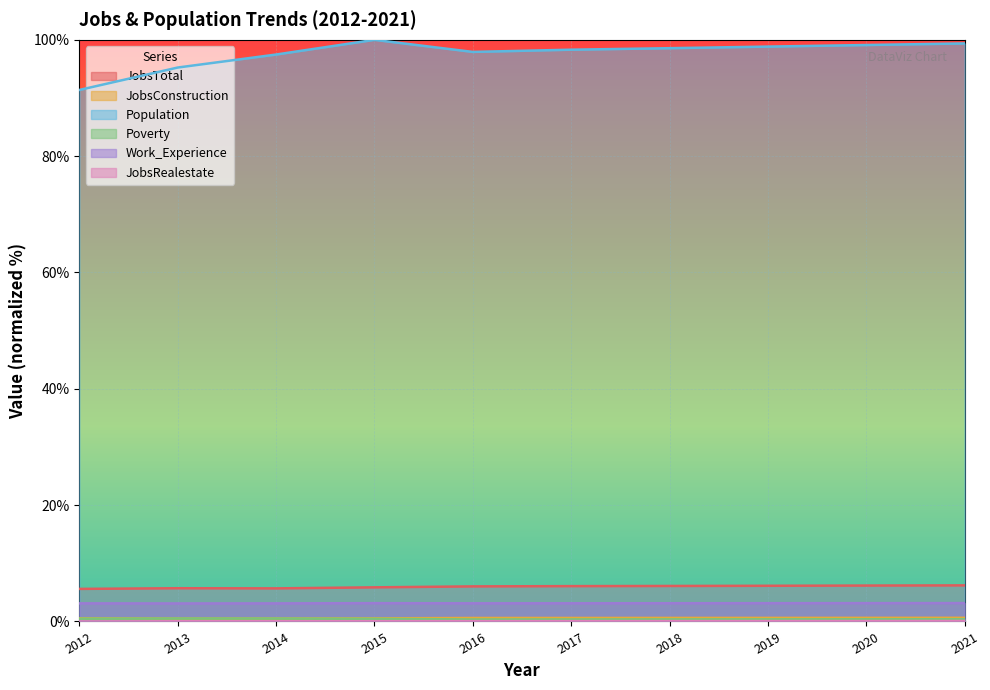

What are all the series names shown in the legend?

JobsTotal, JobsConstruction, Population, Poverty, Work_Experience, JobsRealestate